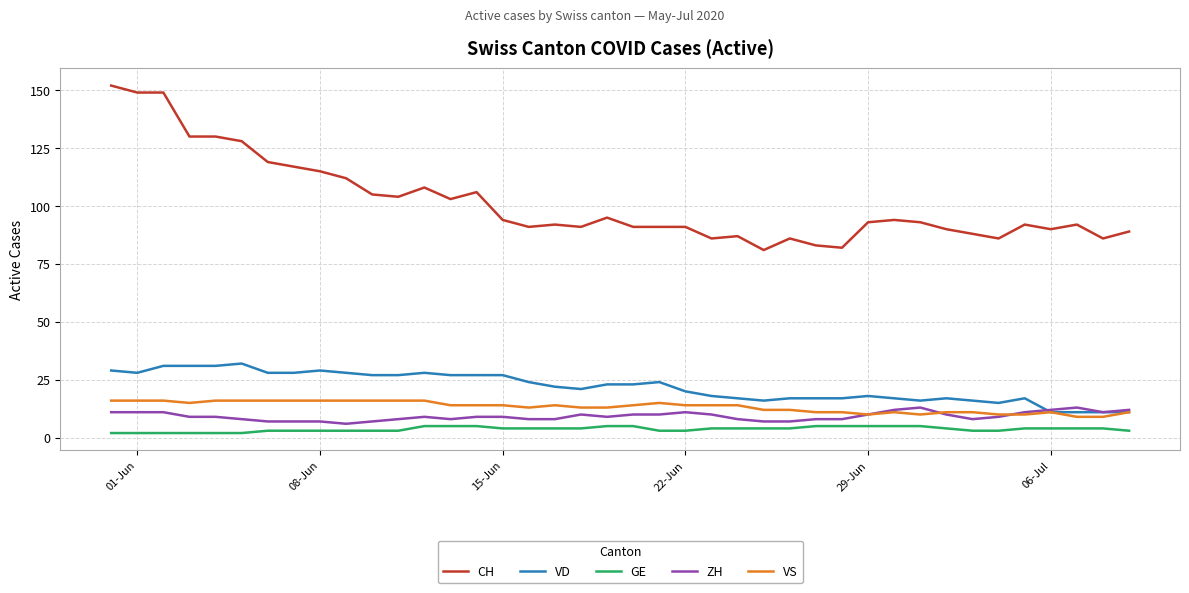

True or false: VD and GE cross at least once.

False